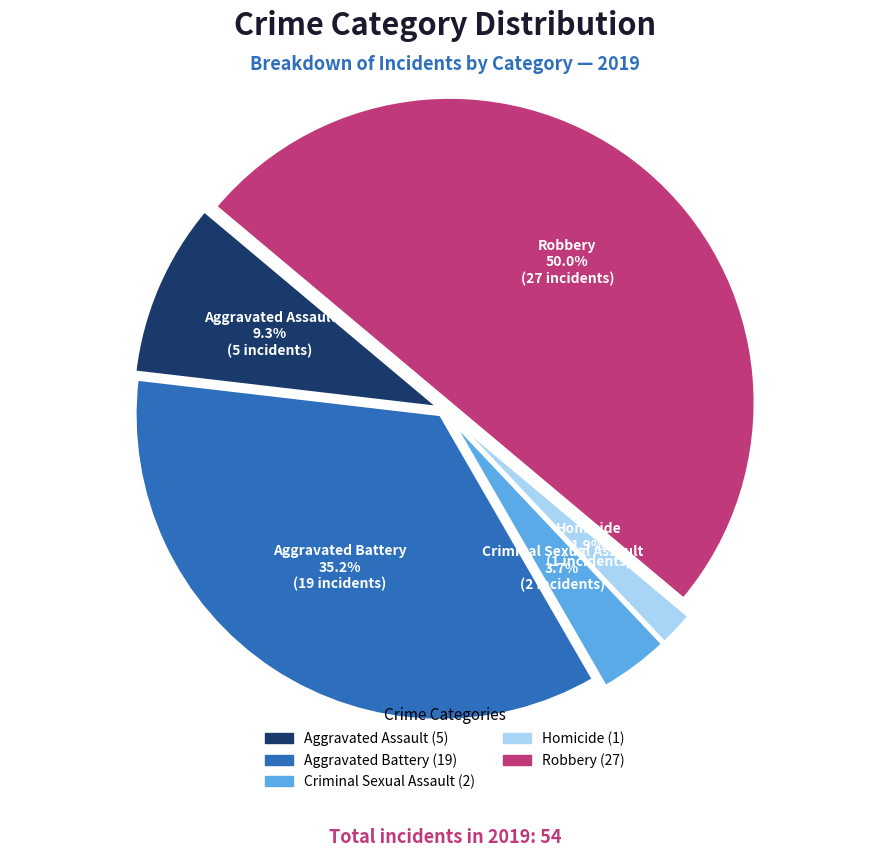

Is it true that Aggravated Assault is 9% of the pie?

True